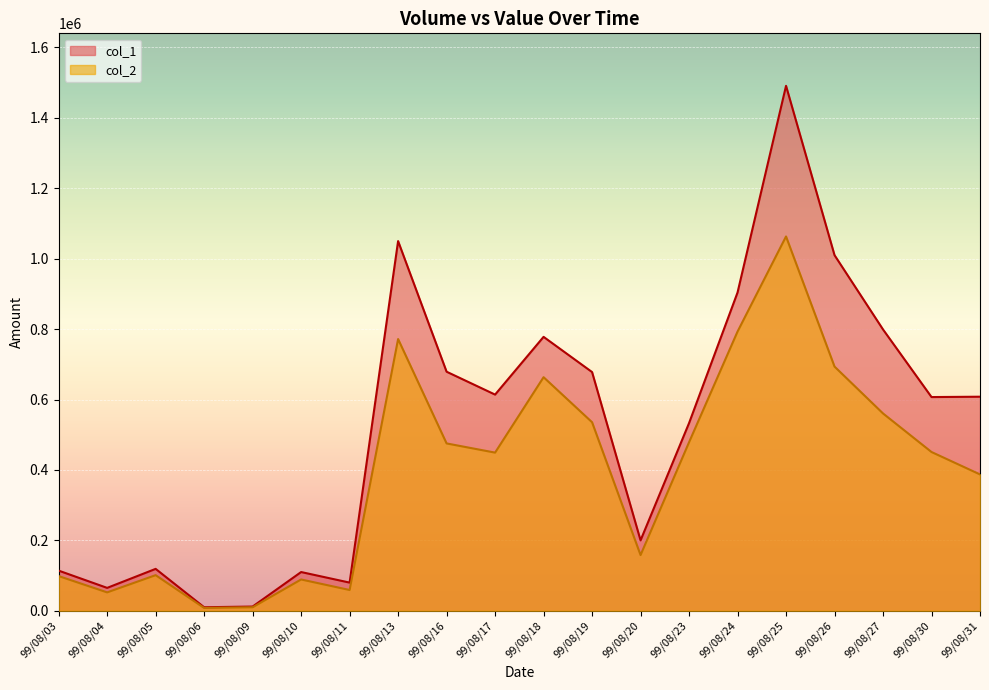

What is the maximum value for col_1?

1491000